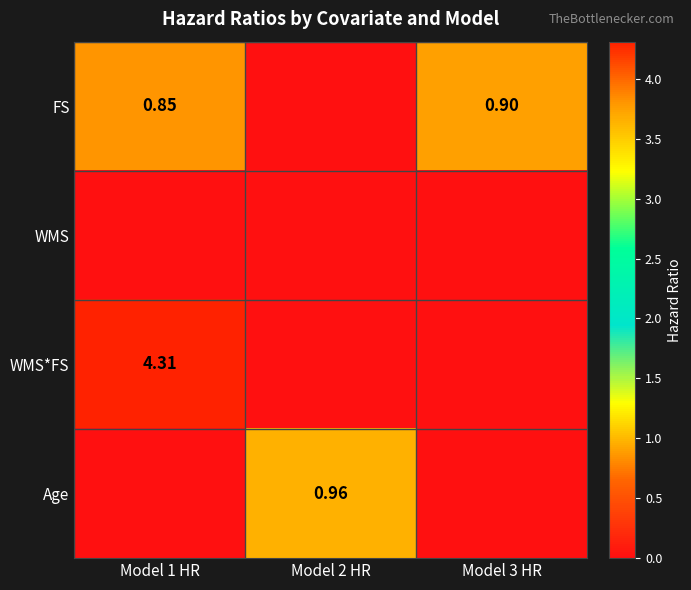

Which category has the lowest value in the FS series?

Model 2 HR